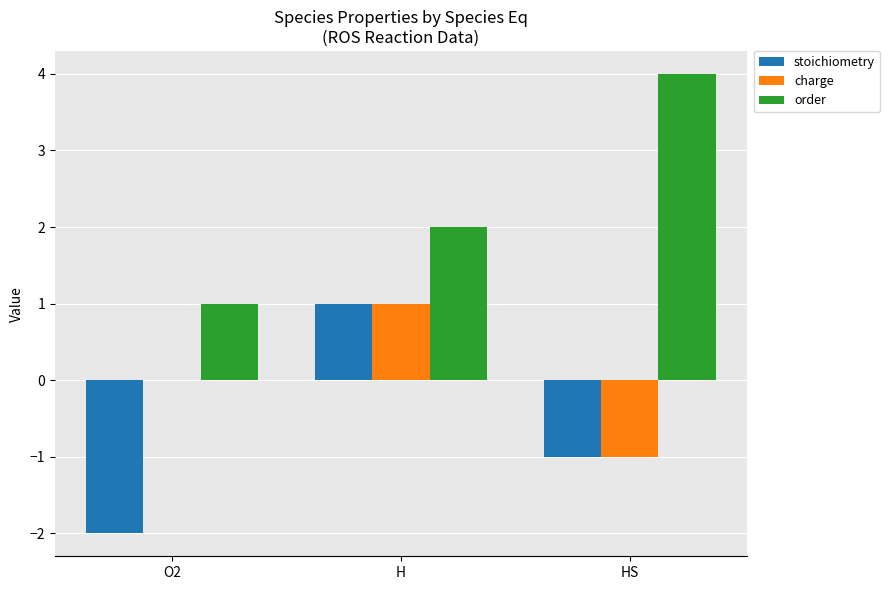

The value of charge at H is 1. True or false?

True